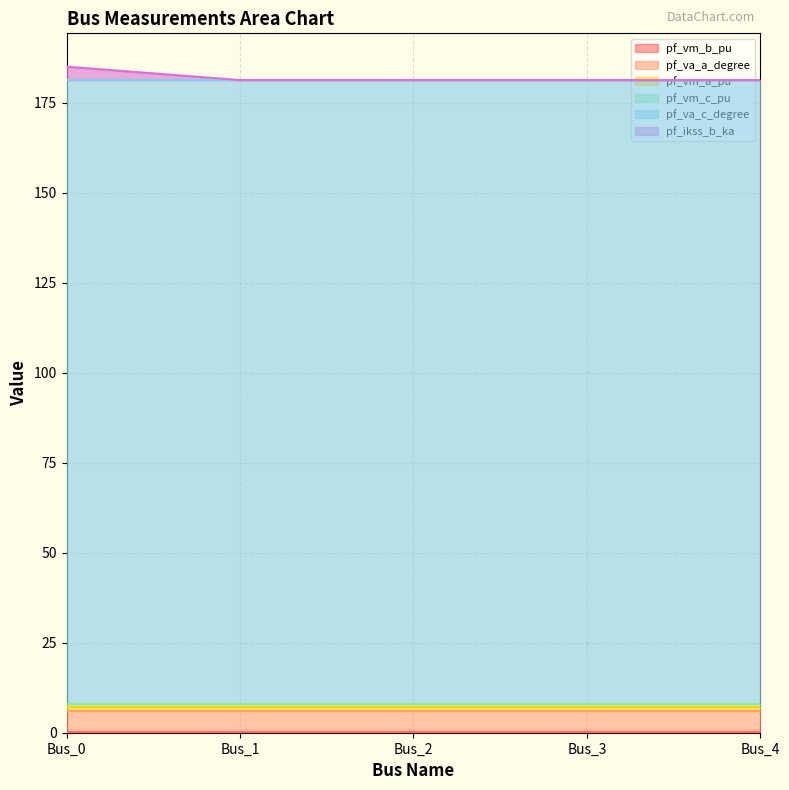

Does the chart display data point markers on the line(s)?

No